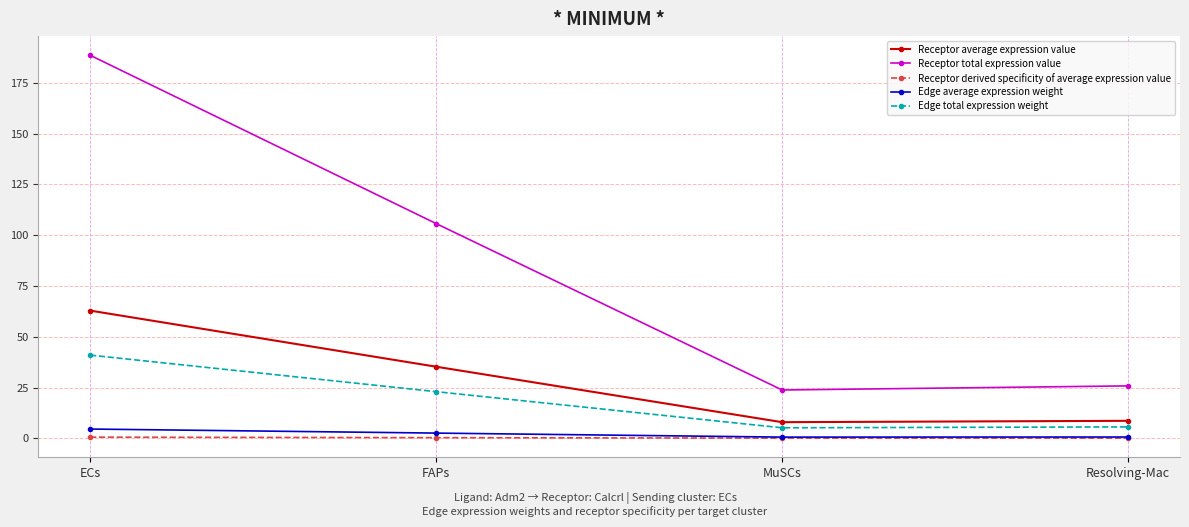

True or false: Edge total expression weight has a value of 23.0 at FAPs.

True